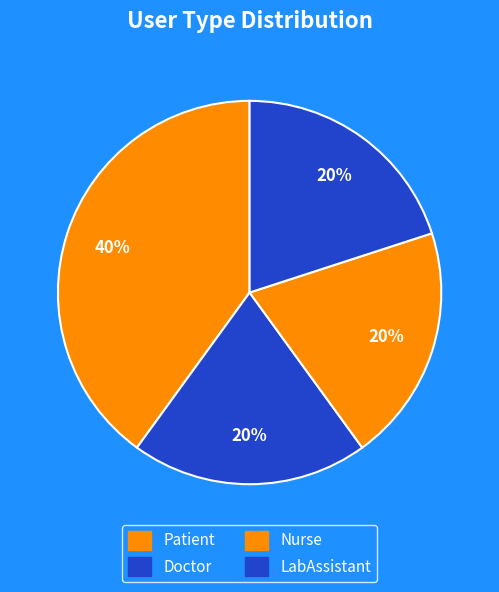

The Doctor slice represents 1% of the pie. True or false?

False